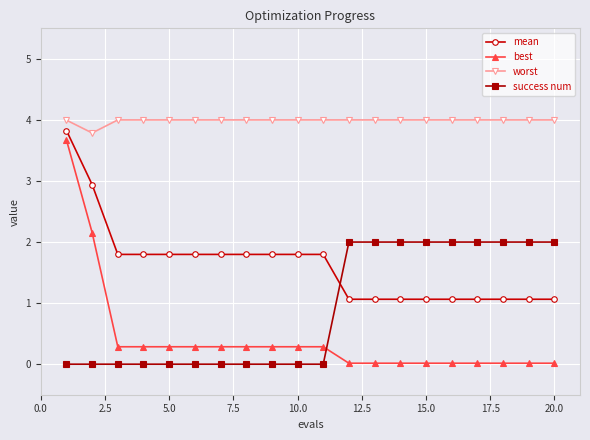

What is the average value of the worst series?

4.0